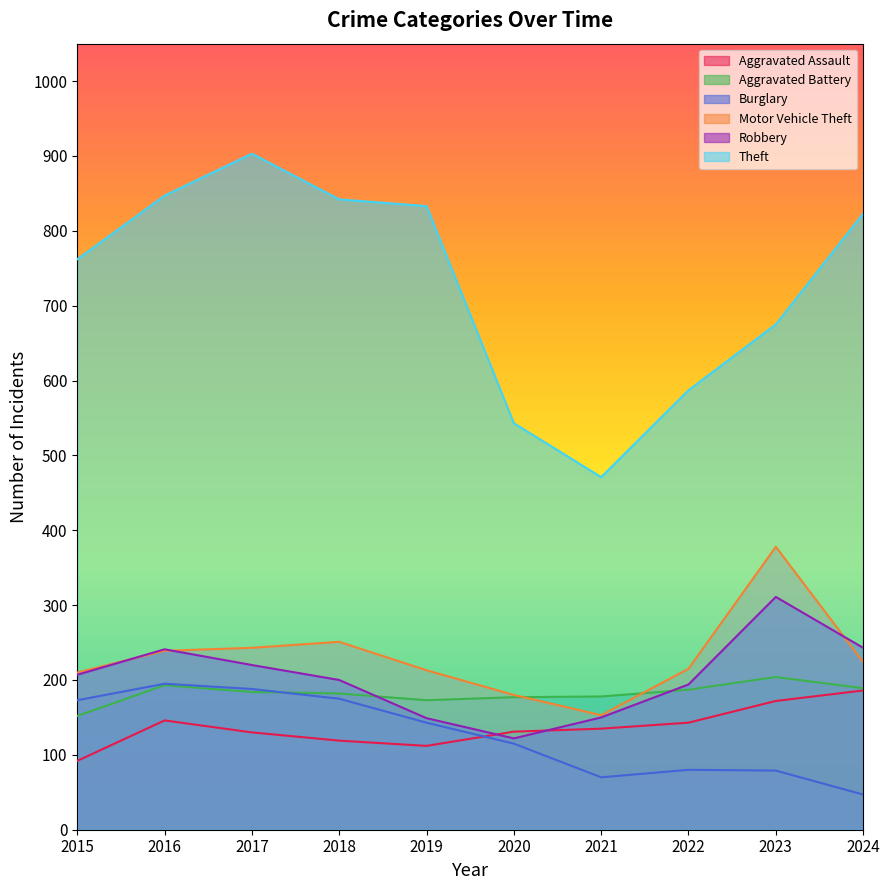

What is the sum of the Theft values at 2023 and 2020?

1218